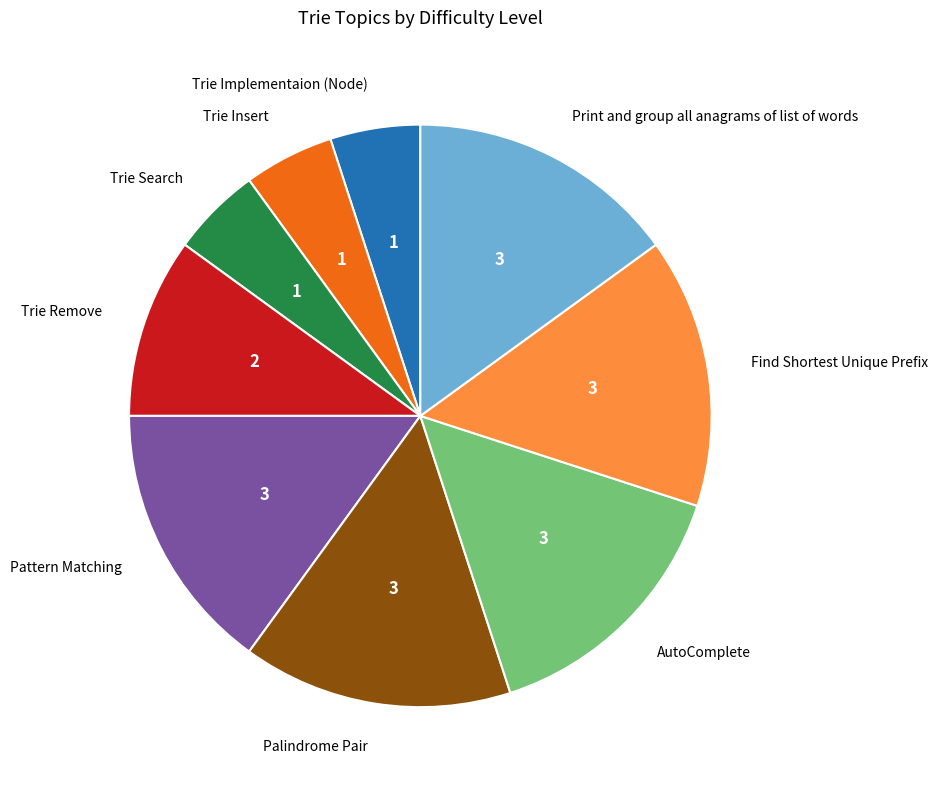

True or false: Find Shortest Unique Prefix accounts for 15% of the total.

True